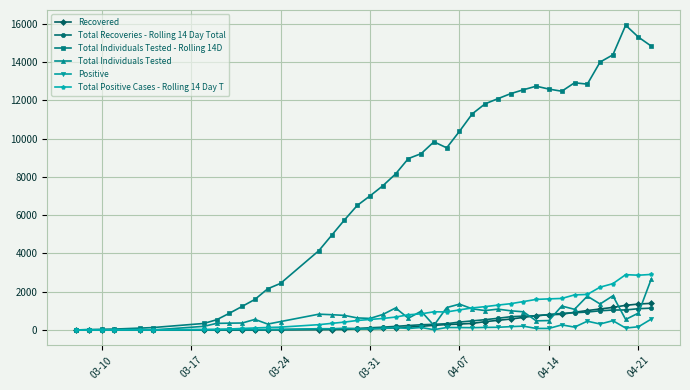

How many data points does each series have?

40